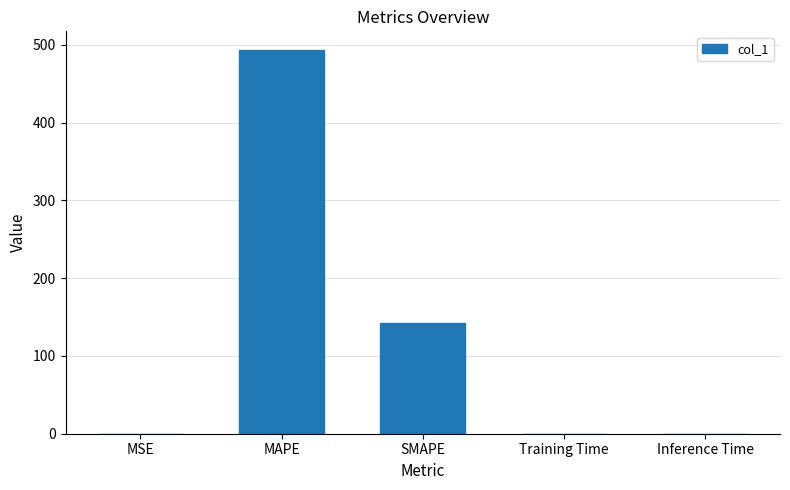

What is the sum of all values?

635.2